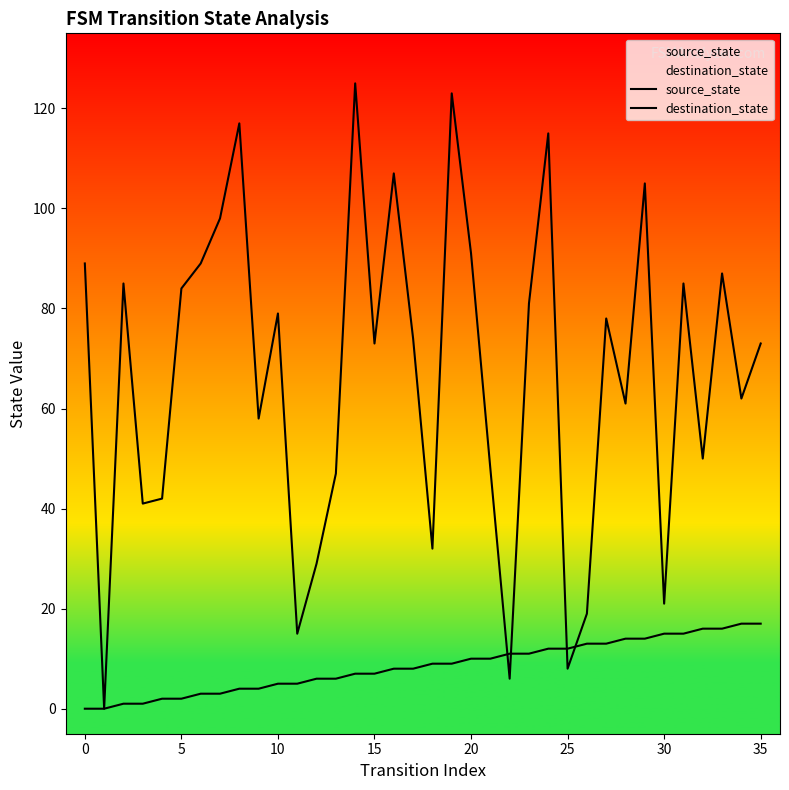

The value of destination_state at 20 is 47. True or false?

False